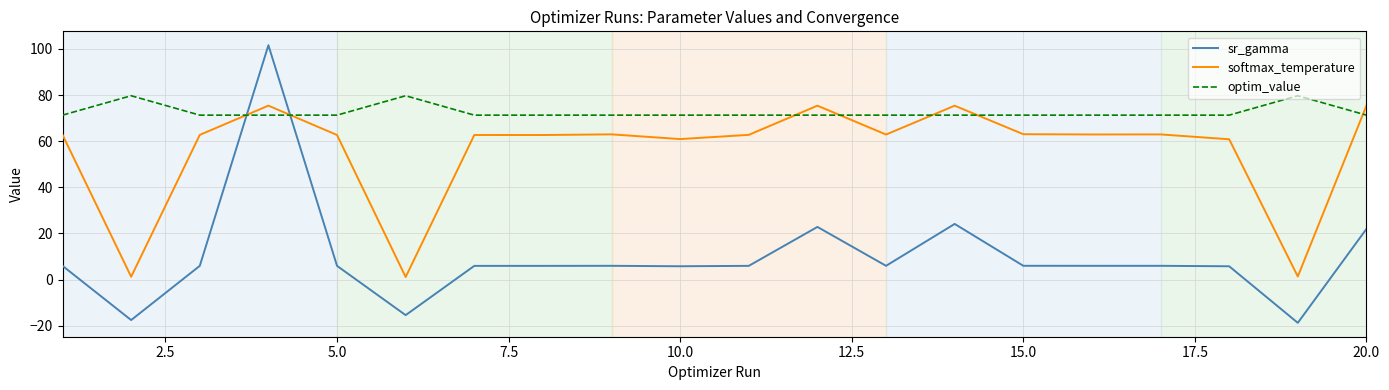

True or false: sr_gamma and optim_value intersect in this chart.

True